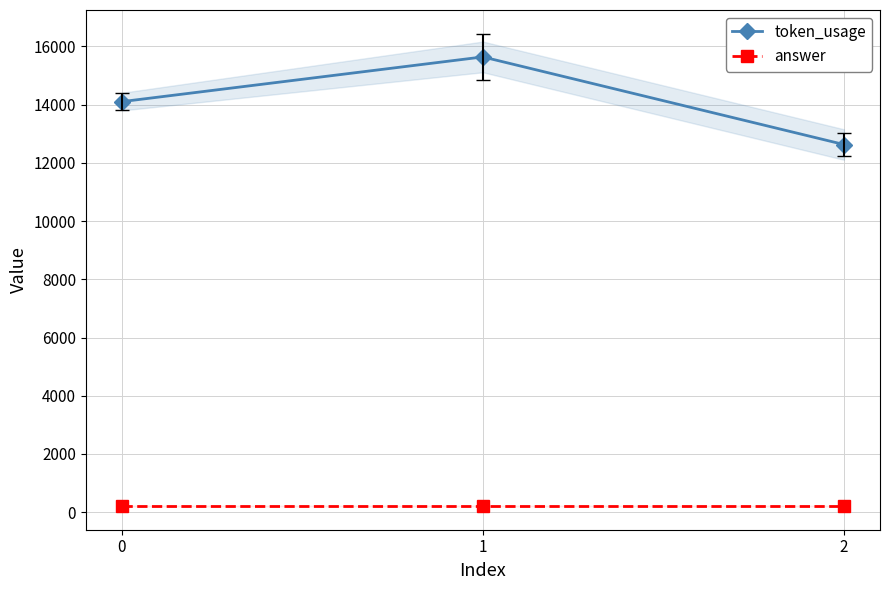

What is the value of the token_usage point at the 1st from the left?

14102